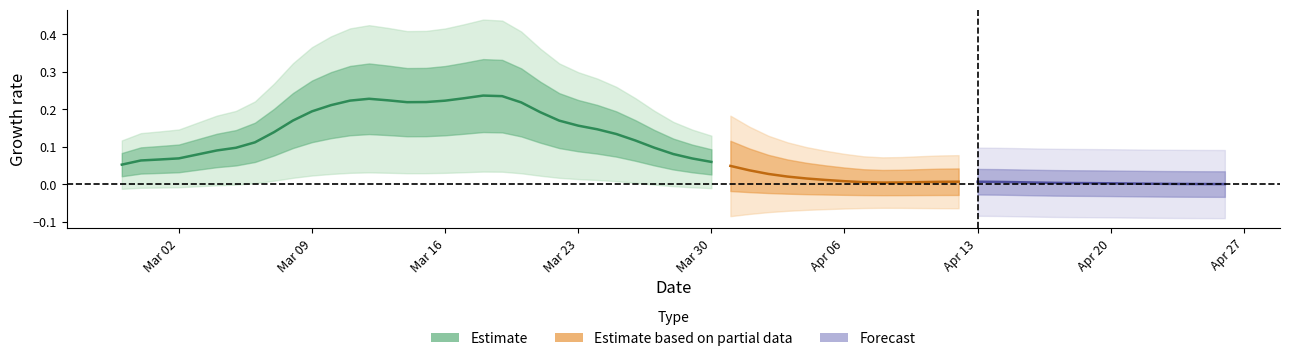

What is the greatest value displayed?

0.2